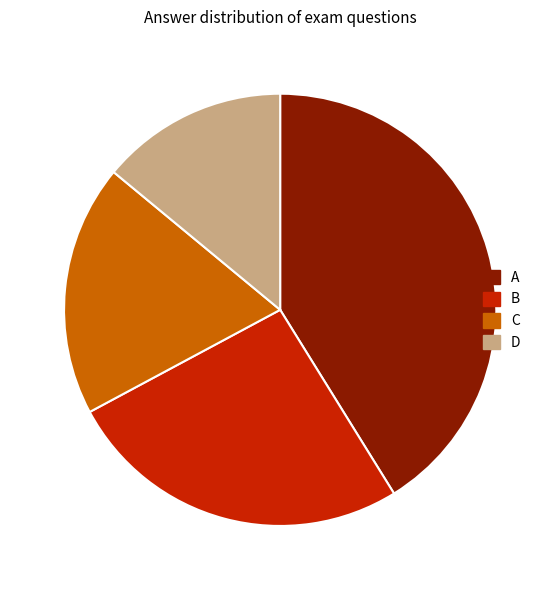

Does D represent more than half of the total?

No